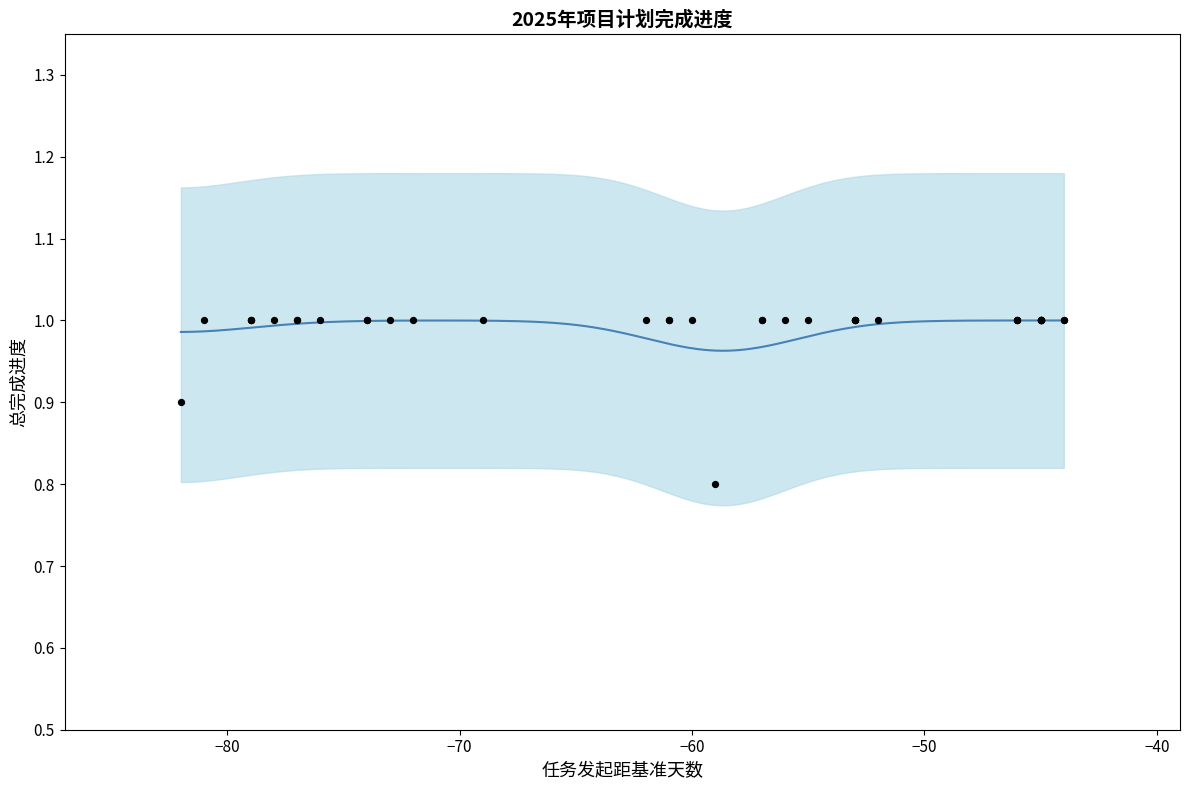

What is the ratio of the value at 11 to the value at 23?

1.0